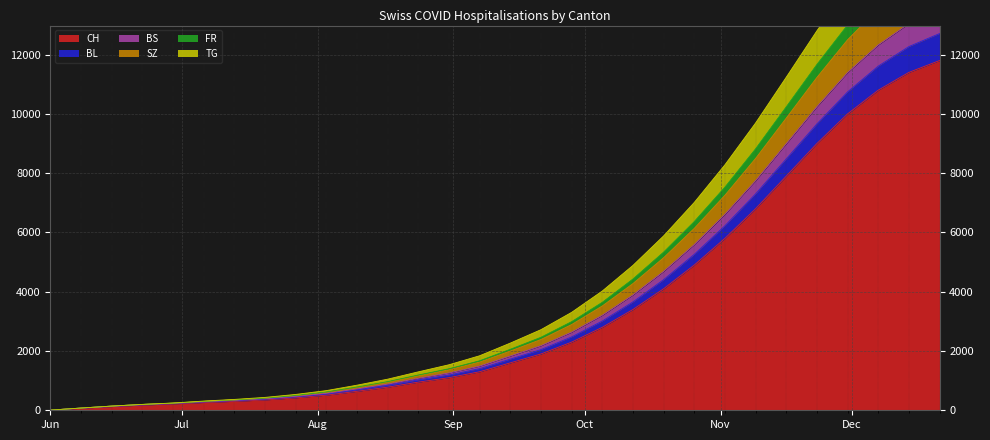

At which category is the sum across all series the highest?

2020-12-21